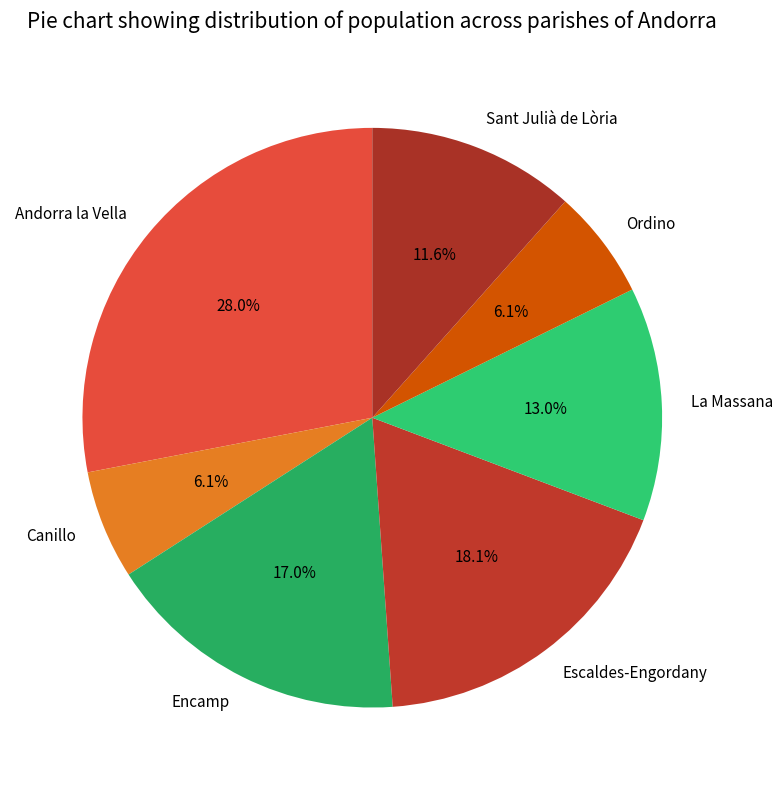

Is Andorra la Vella the majority of the pie?

No